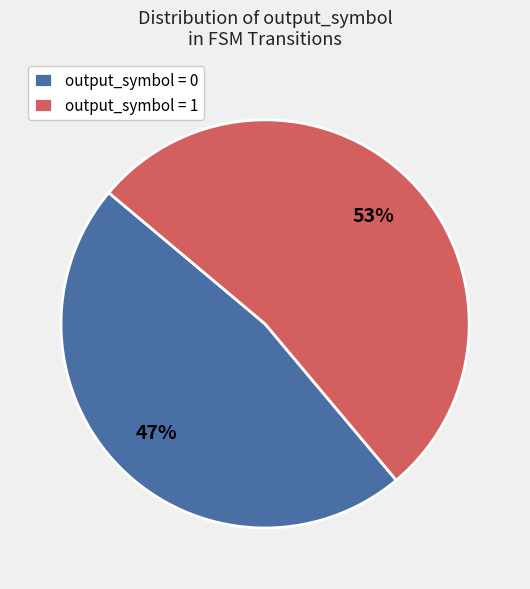

Between output_symbol = 1 and output_symbol = 0, which is larger?

output_symbol = 1